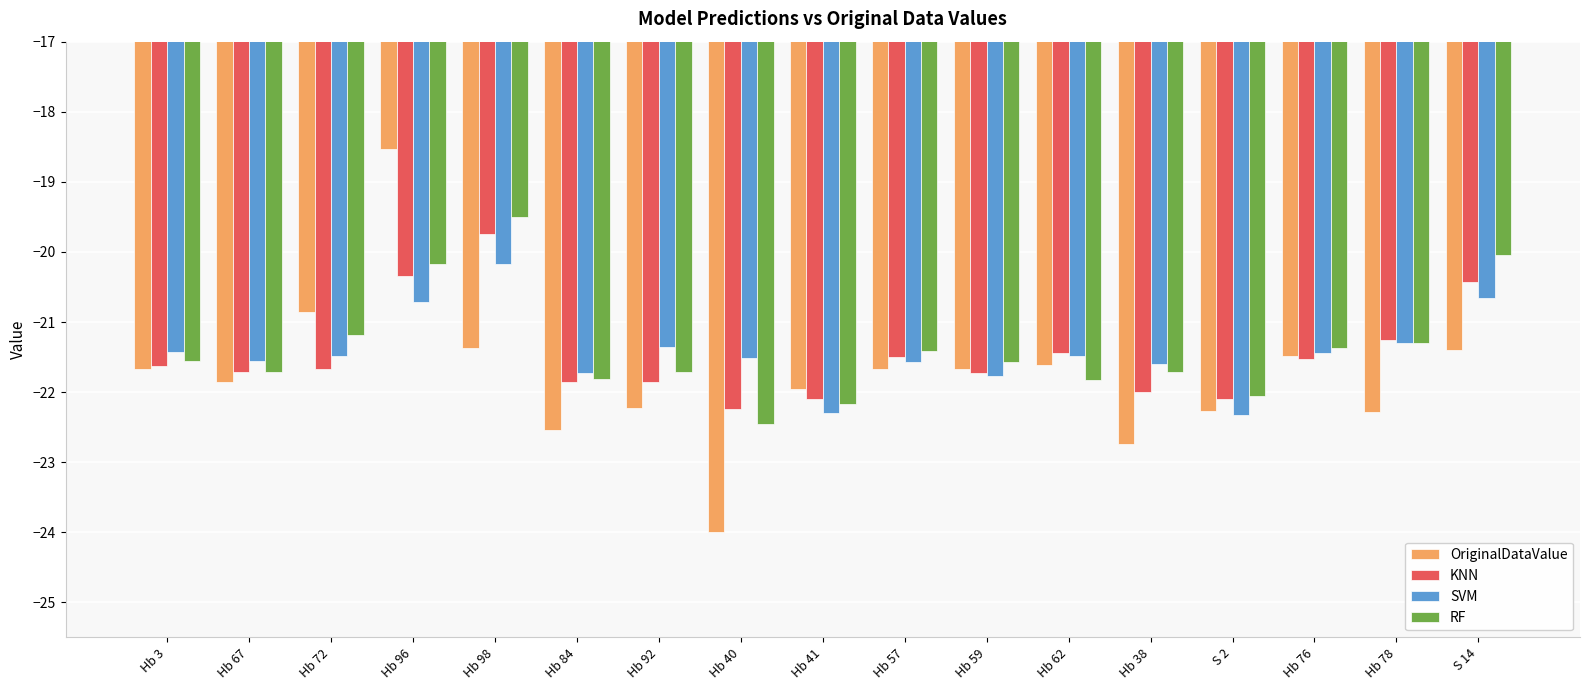

Rank the series by their maximum value, from lowest to highest.

SVM, KNN, RF, OriginalDataValue